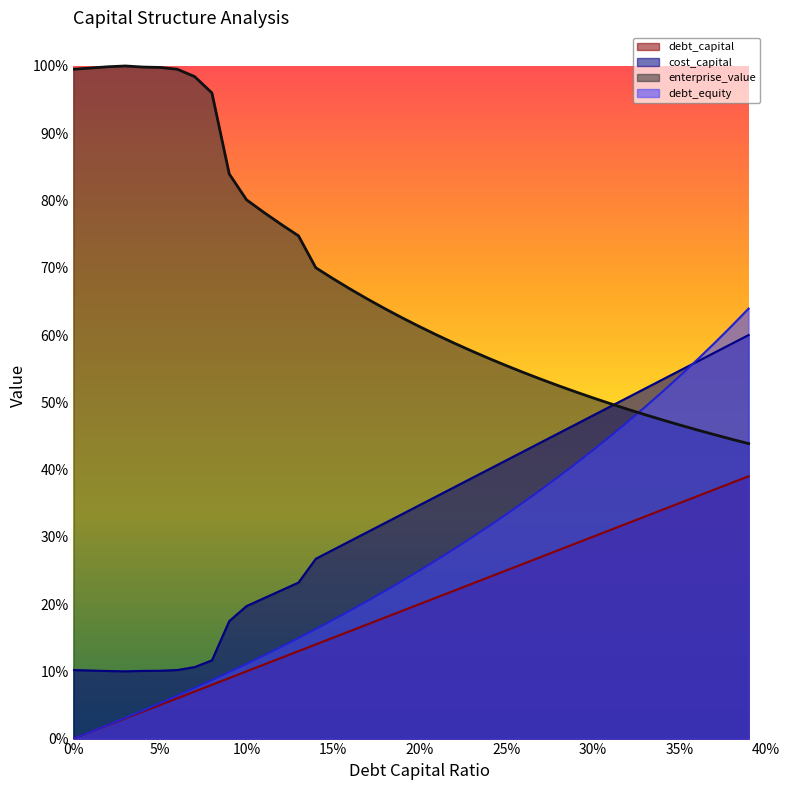

Is it true that enterprise_value equals 0.9 at 20%?

False